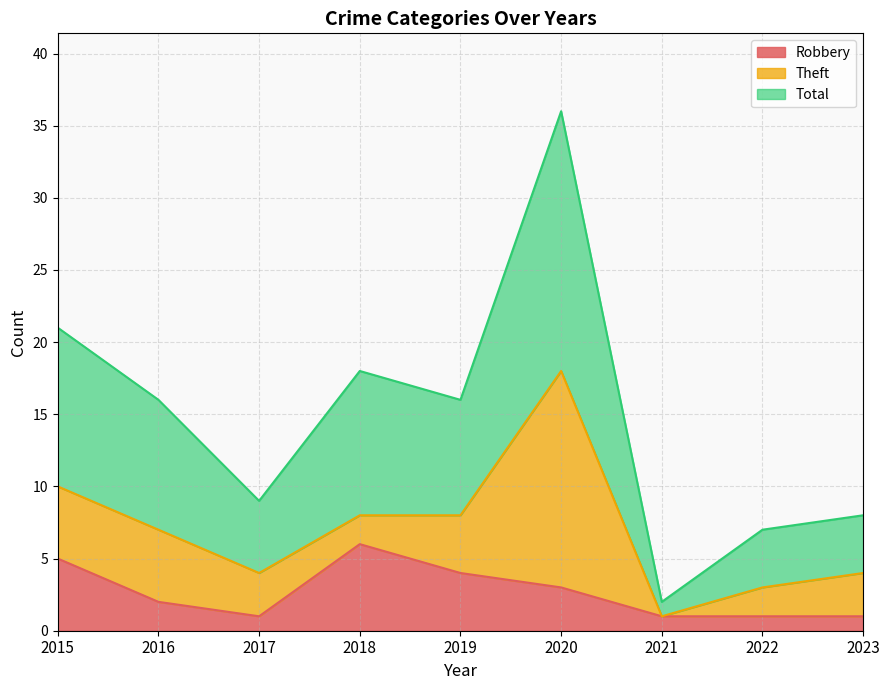

Which series has the widest spread of values?

Total